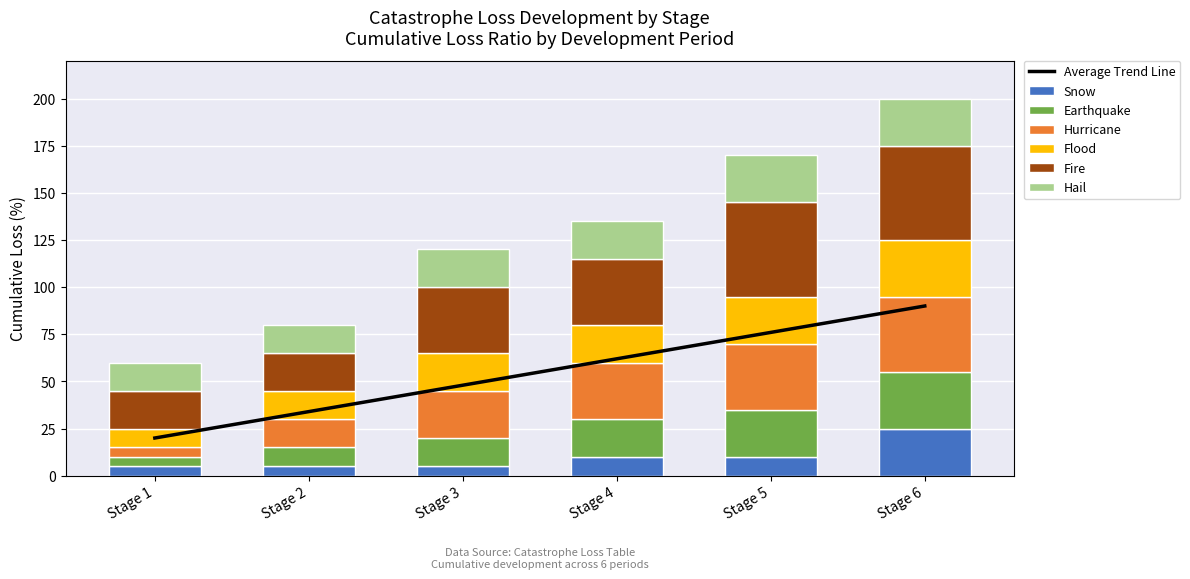

What is the highest value of the Snow series?

25